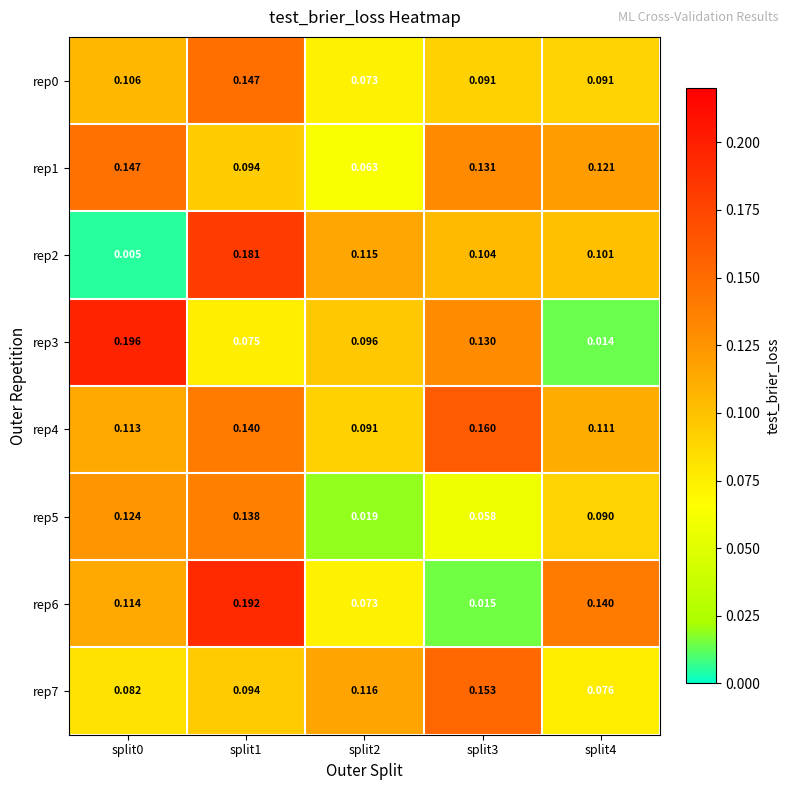

What is the difference between the highest and lowest values at split2?

0.1